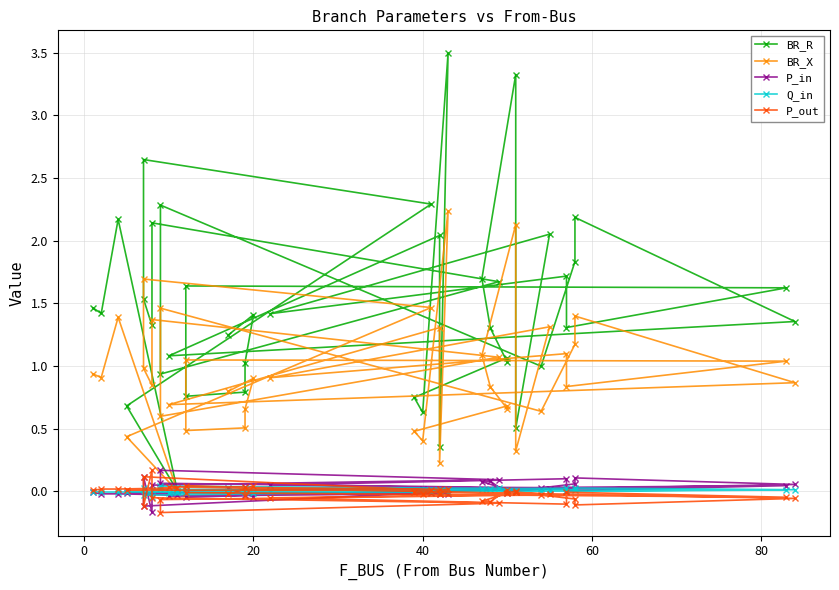

How many interior local peaks does the P_in series have?

11